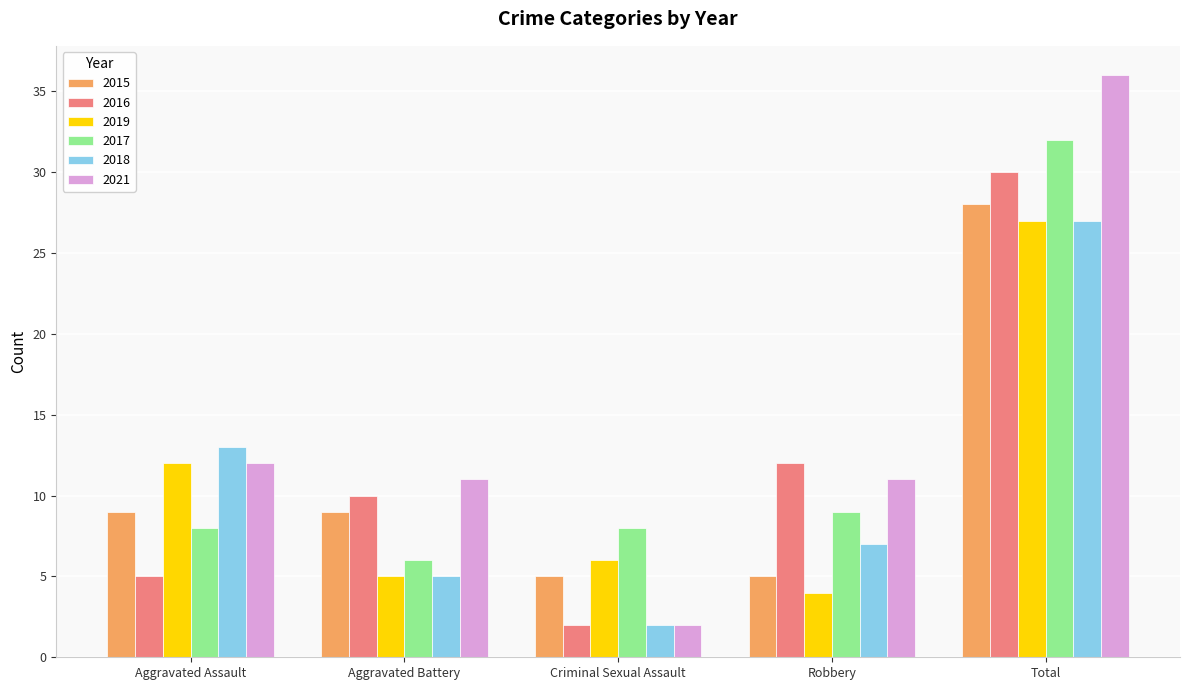

How many 2015 values are between 5 and 9?

4